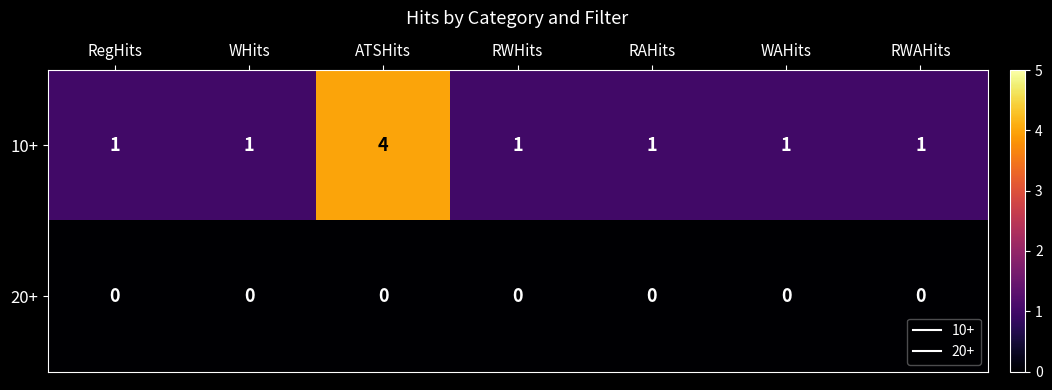

Reading left to right, what are all the values shown in this chart?

10+: 1	1	4	1	1	1	1
20+: 0	0	0	0	0	0	0